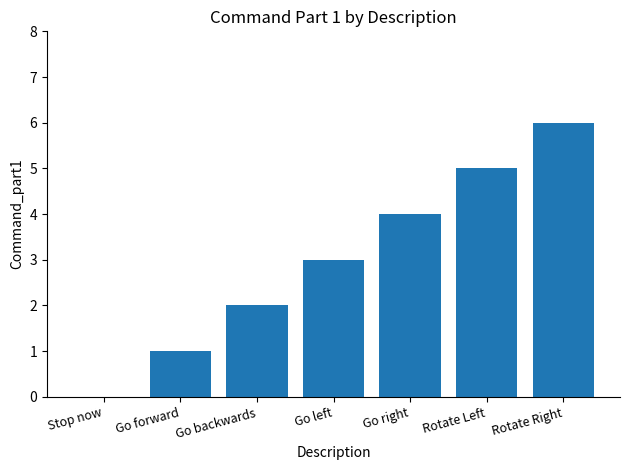

Are the bars horizontal?

No